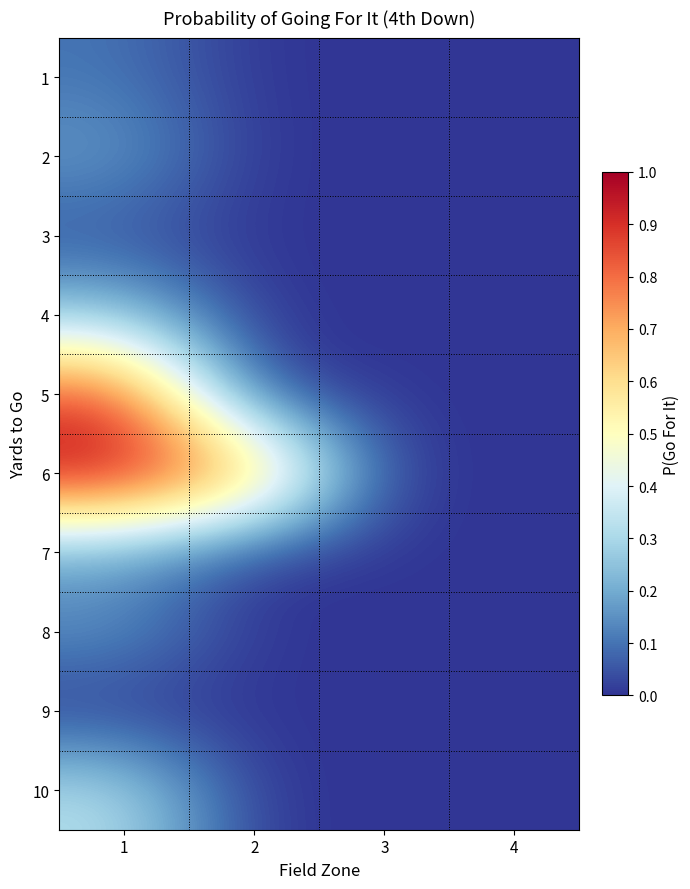

Reading left to right, what are all the values shown in this chart?

1: 1=0.1	2=0.0	3=0.0	4=0.0
2: 1=0.2	2=0.0	3=0.0	4=0.0
3: 1=0.0	2=0.0	3=0.0	4=0.0
4: 1=0.3	2=0.0	3=0.0	4=0.0
5: 1=0.9	2=0.0	3=0.0	4=0.0
6: 1=1.0	2=0.8	3=0.0	4=0.0
7: 1=0.2	2=0.0	3=0.0	4=0.0
8: 1=0.2	2=0.0	3=0.0	4=0.0
9: 1=0.0	2=0.0	3=0.0	4=0.0
10: 1=0.3	2=0.0	3=0.0	4=0.0